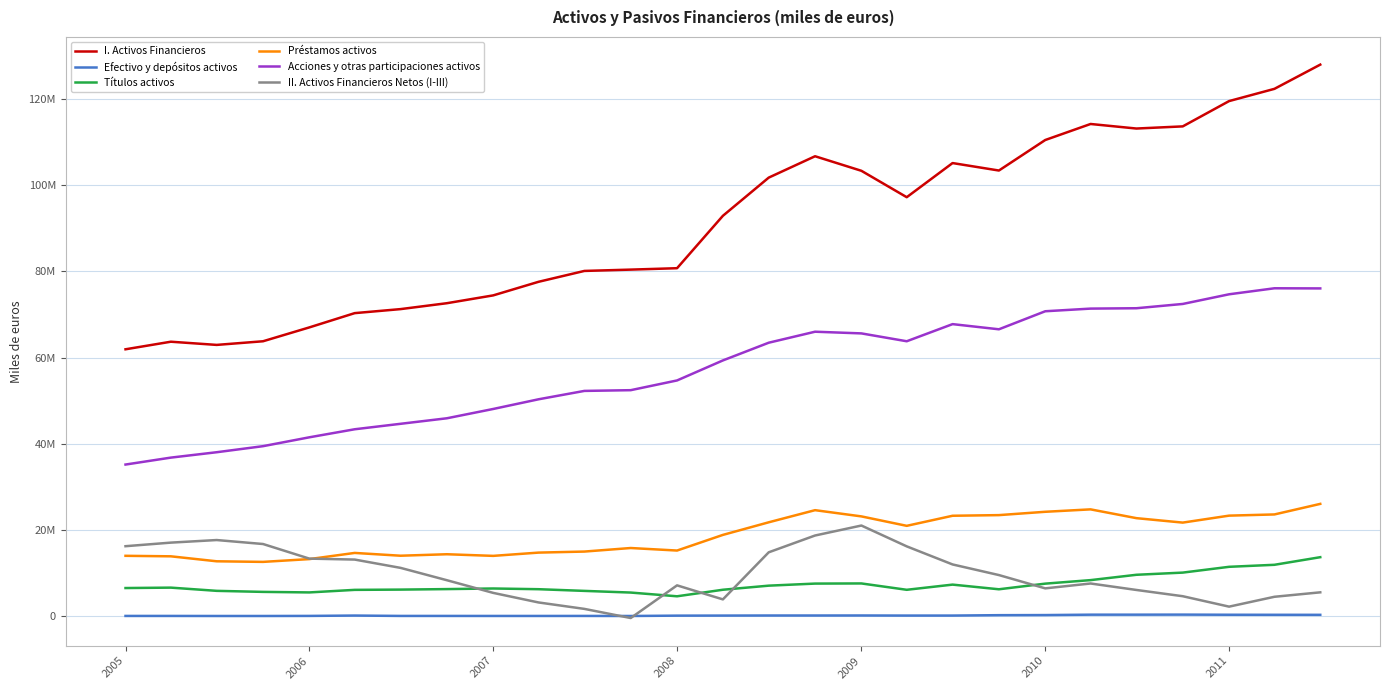

List the series in order of their peak value, lowest first.

Efectivo y depósitos activos, Títulos activos, II. Activos Financieros Netos (I-III), Préstamos activos, Acciones y otras participaciones activos, I. Activos Financieros